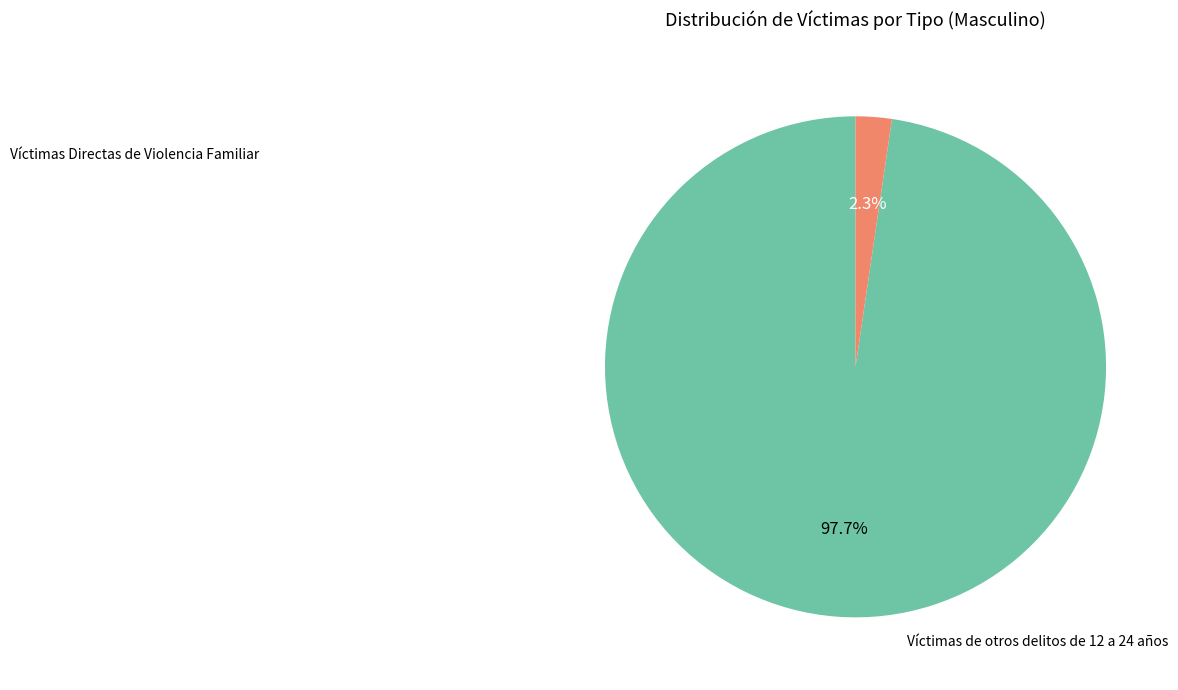

Is there a majority slice in this chart?

Yes